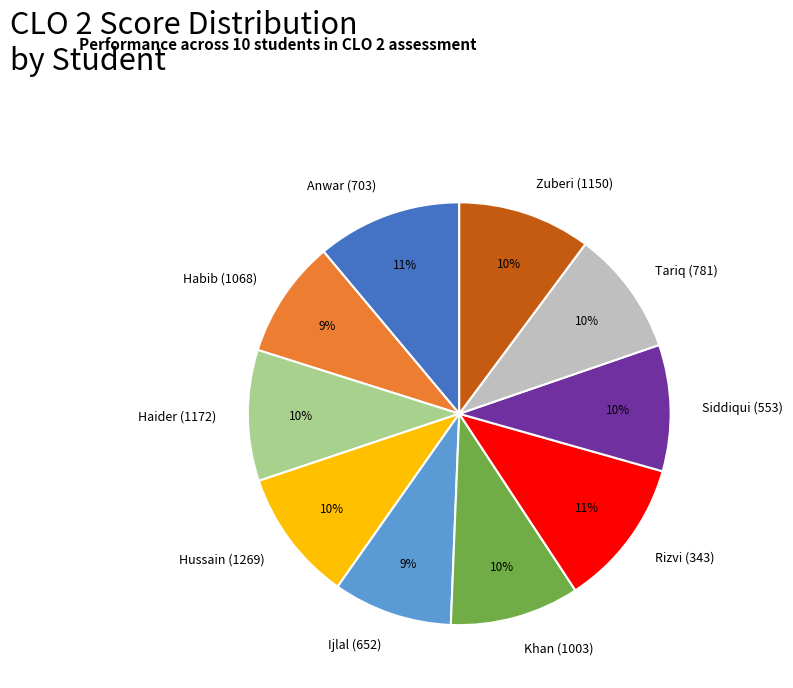

How many slices are in this pie chart?

10